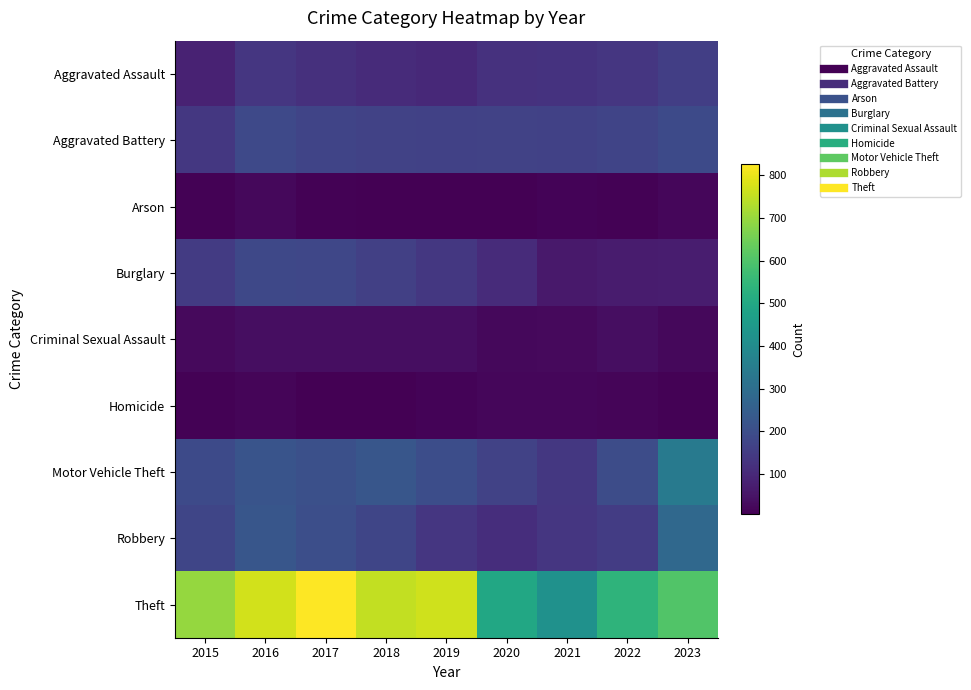

At how many categories does at least one series exceed 629?

5